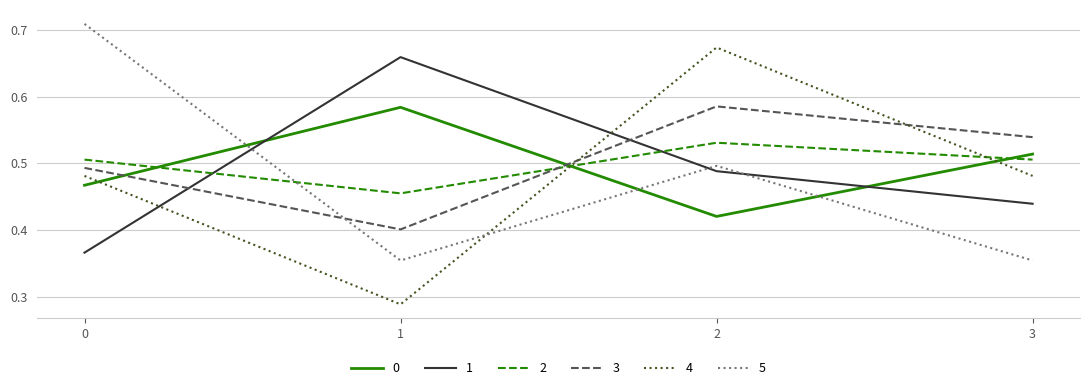

Between which two adjacent categories do 4 and 1 first intersect?

0 and 1